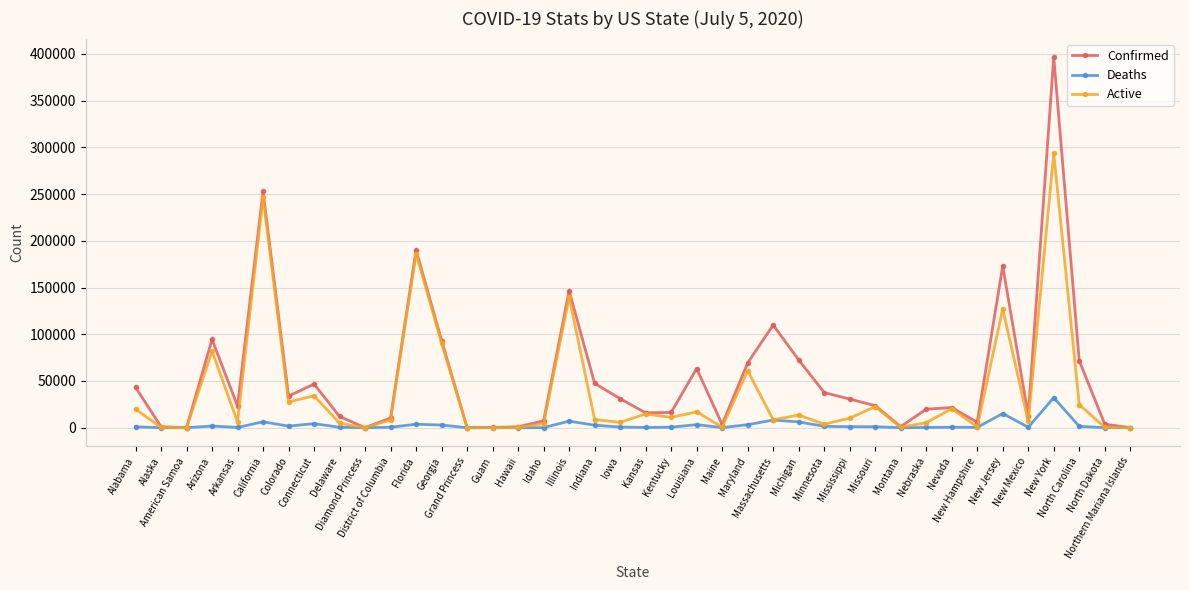

What is the label of the 25th point from the right?

Hawaii